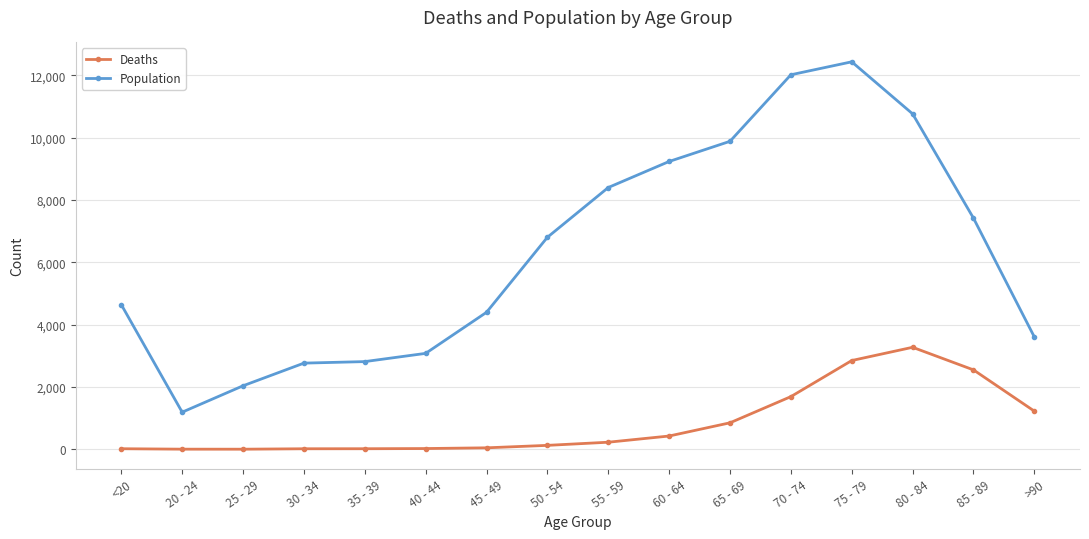

What is the value of the Population point at the 14th from the left?

10764